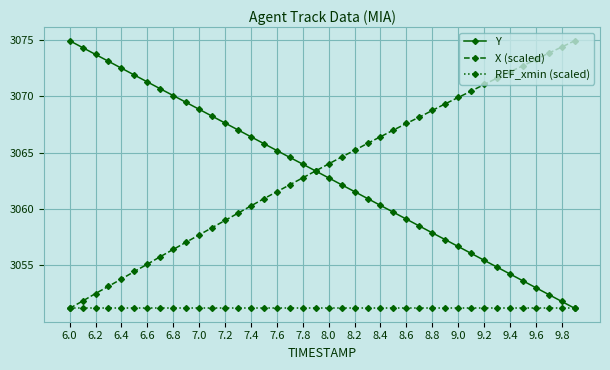

What is the value of the REF_xmin (scaled) point at the 34th from the left?

3051.2